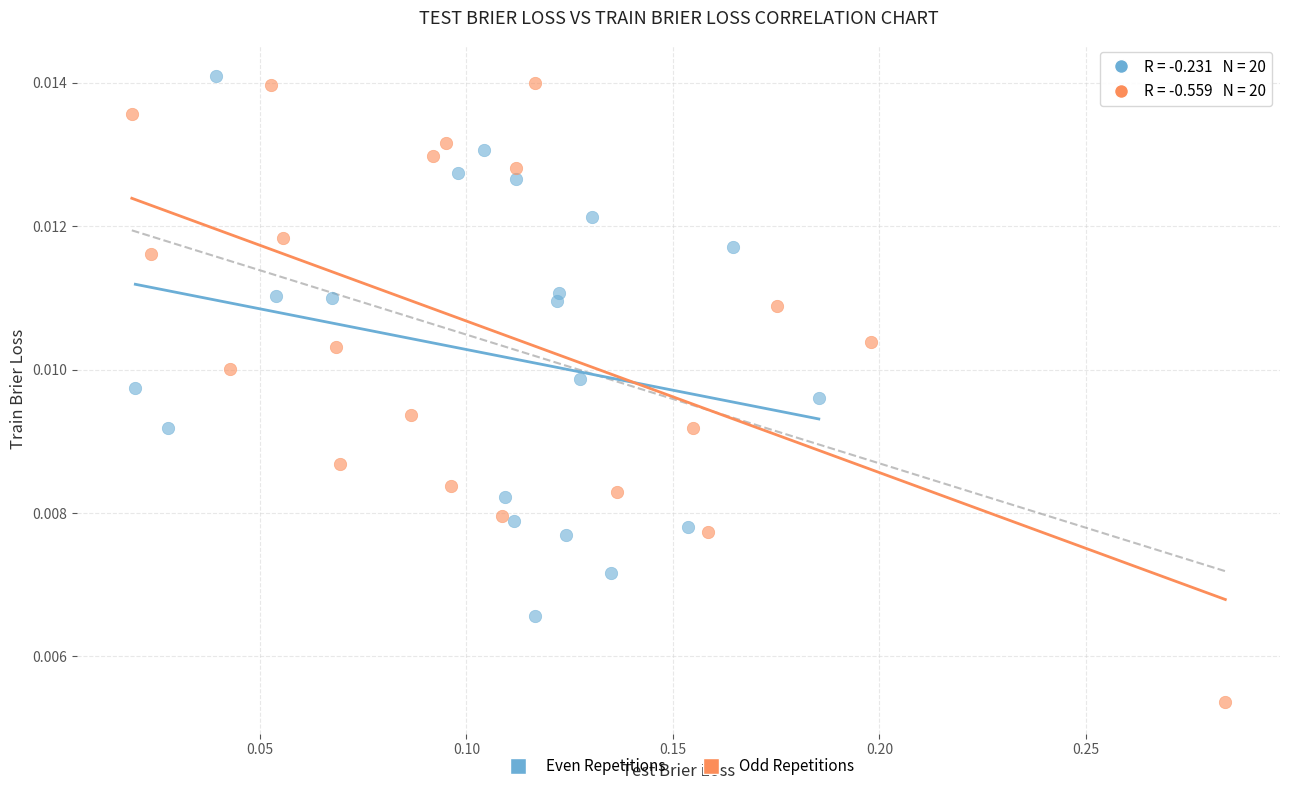

Which series contains the lowest Y value?

Odd Repetitions